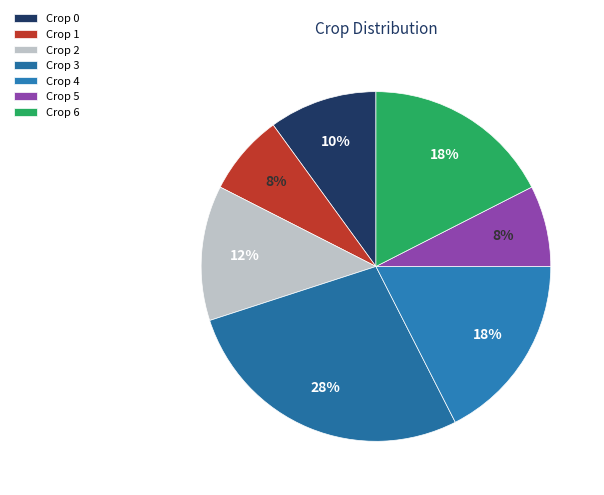

How many segments does this pie chart have?

7